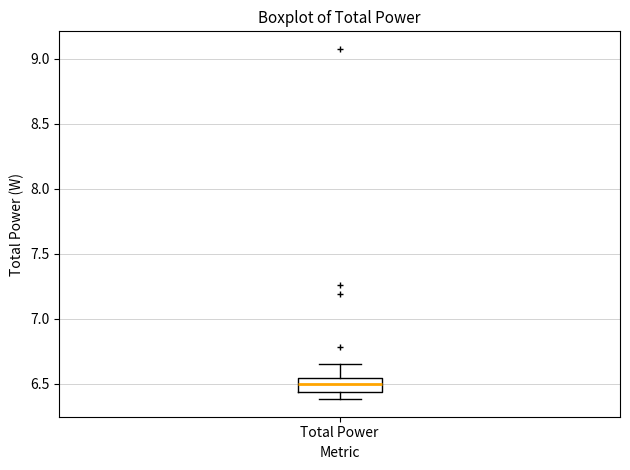

Where does the median line of the box for Total Power sit on the y-axis? The values are not printed on the chart, so give them approximately, as read against the axis.

6.50